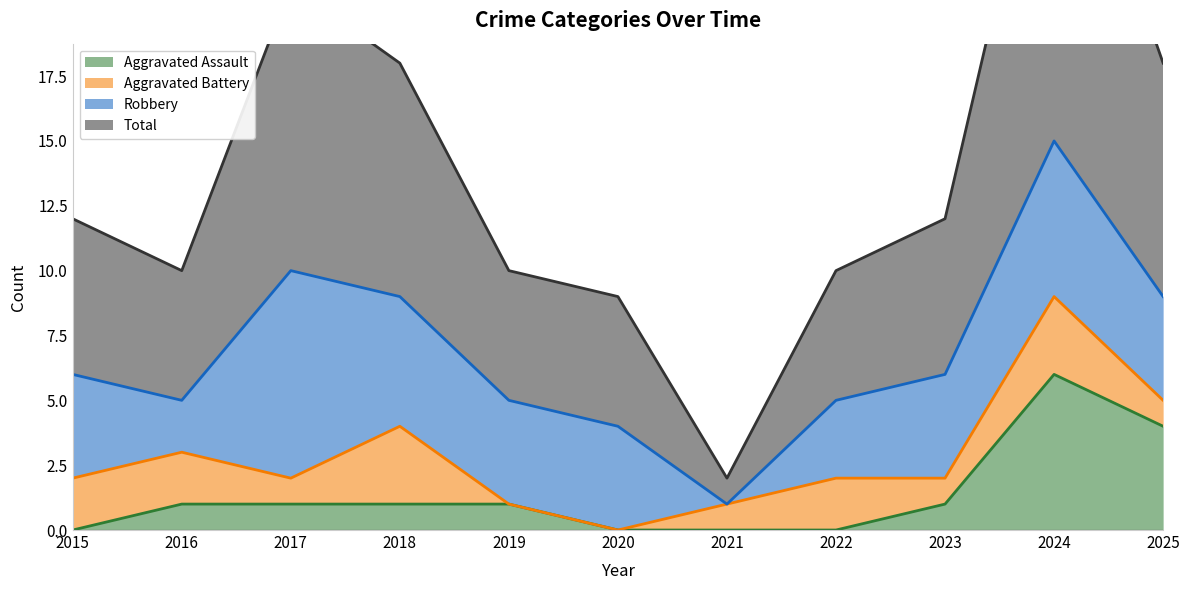

What is the total value across all series at 2025?

22